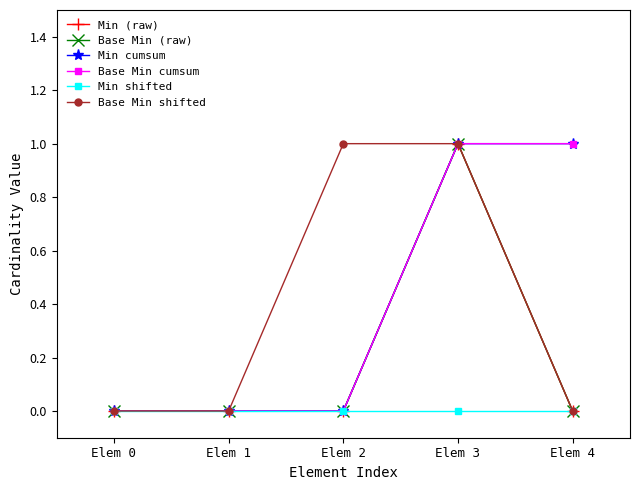

Is this an area chart (filled region under the line)?

No